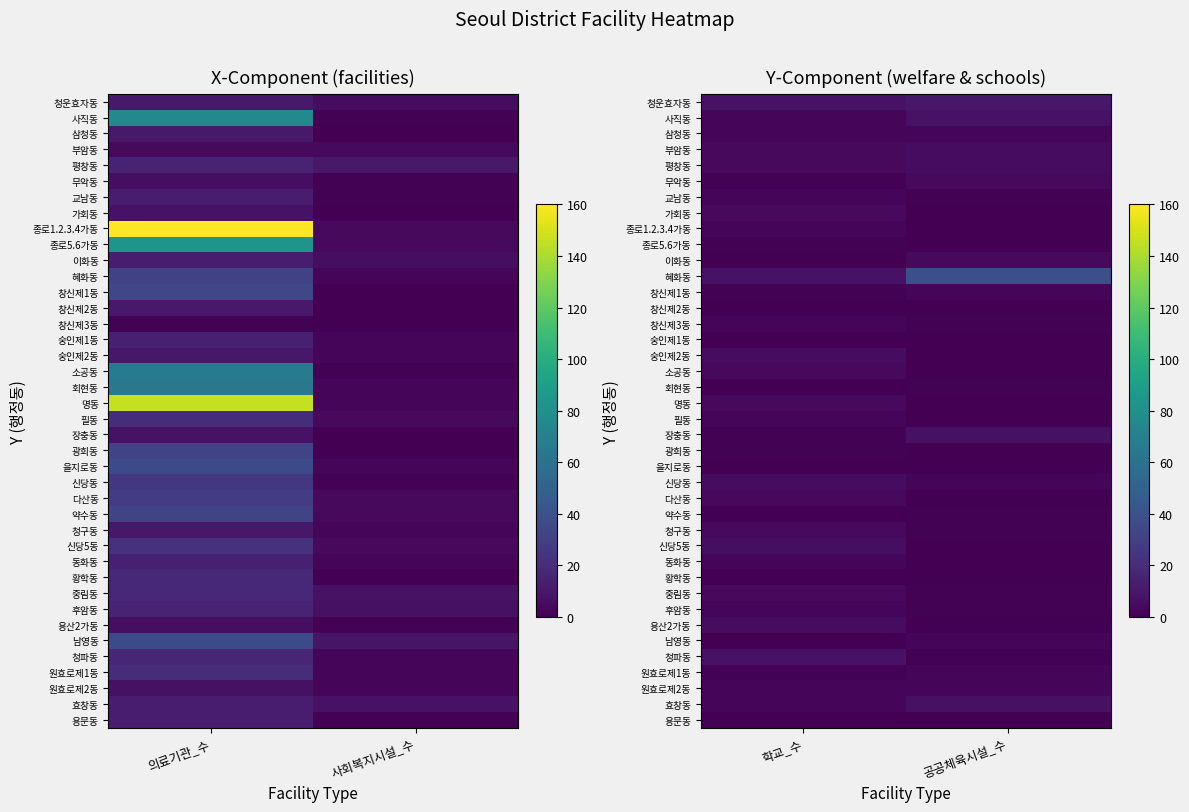

List the series in order of their peak value, highest first.

혜화동, 청운효자동, 사직동, 청파동, 장충동, 효창동, 신당5동, 부암동, 평창동, 숭인제2동, 신당동, 용산2가동, 무악동, 가회동, 이화동, 소공동, 명동, 다산동, 청구동, 중림동, 종로1.2.3.4가동, 원효로제2동, 삼청동, 교남동, 창신제1동, 창신제3동, 필동, 동화동, 후암동, 남영동, 원효로제1동, 종로5.6가동, 회현동, 광희동, 약수동, 창신제2동, 숭인제1동, 을지로동, 황학동, 용문동